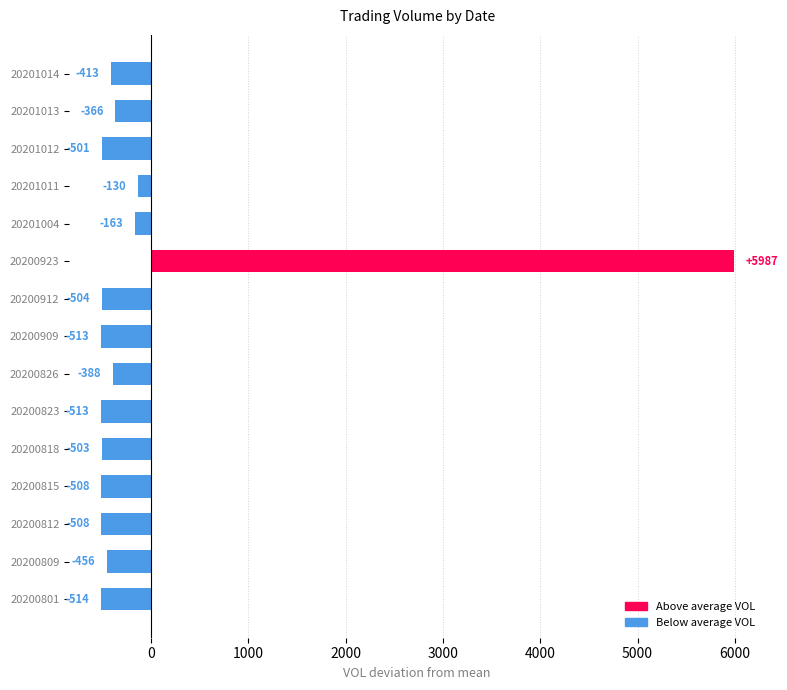

What is the change in value from 20200826 to 20200815?

-120.0